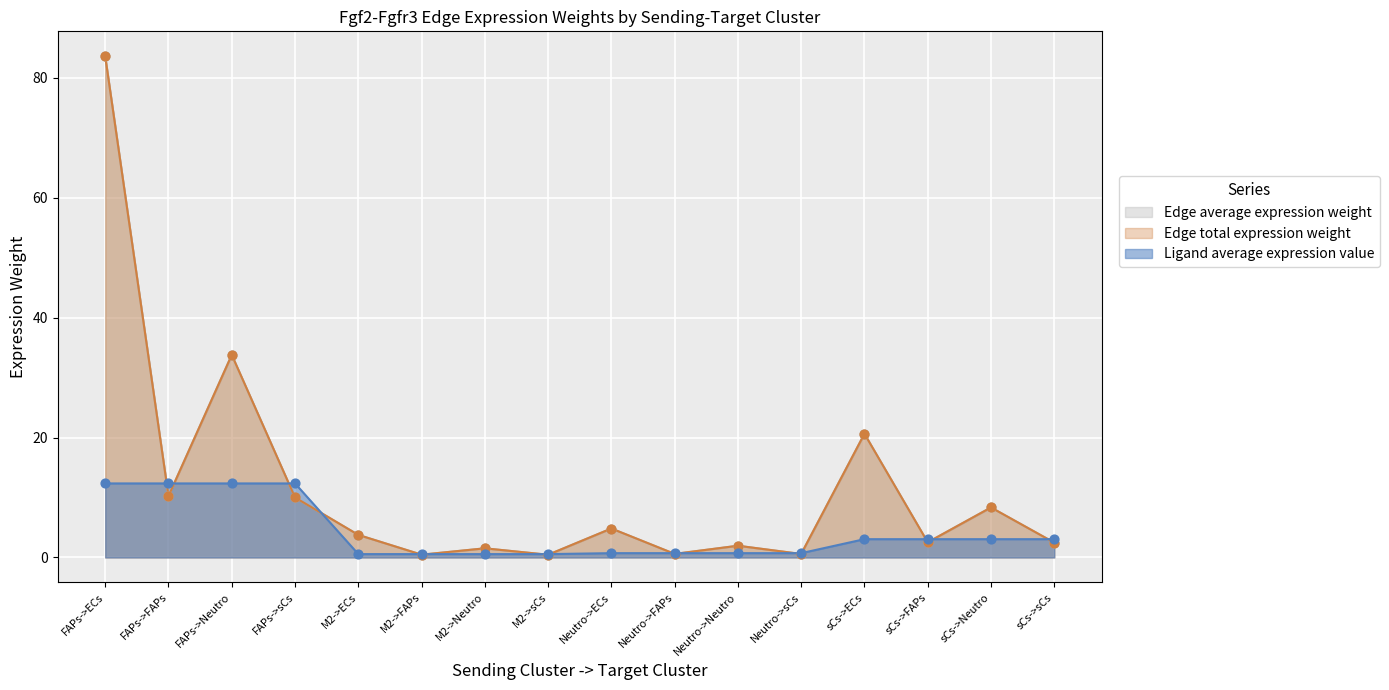

Which series has the largest Y range (max minus min)?

Edge average expression weight